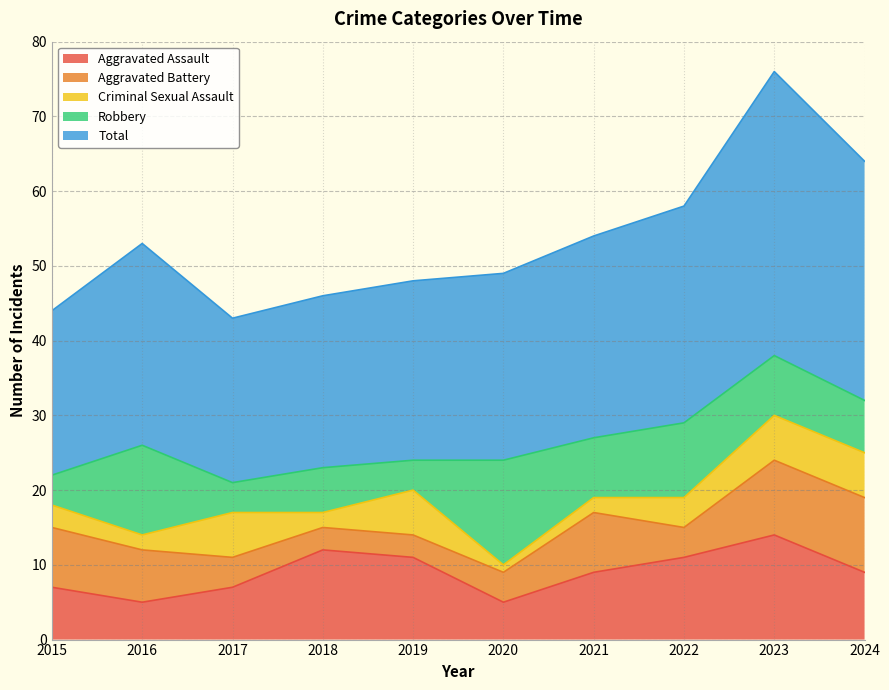

What is the difference between the highest and lowest values at 2022?

25